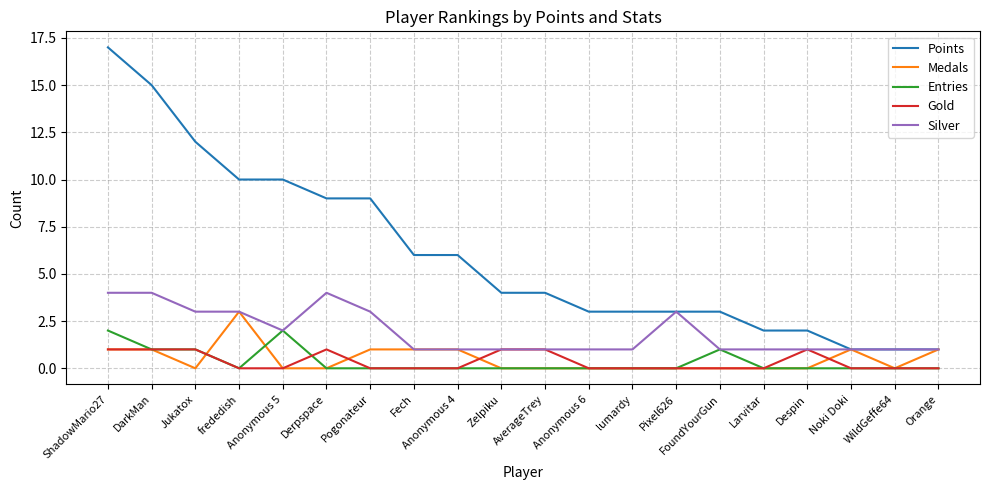

What is the difference between the second highest and second lowest values in the Entries series?

2